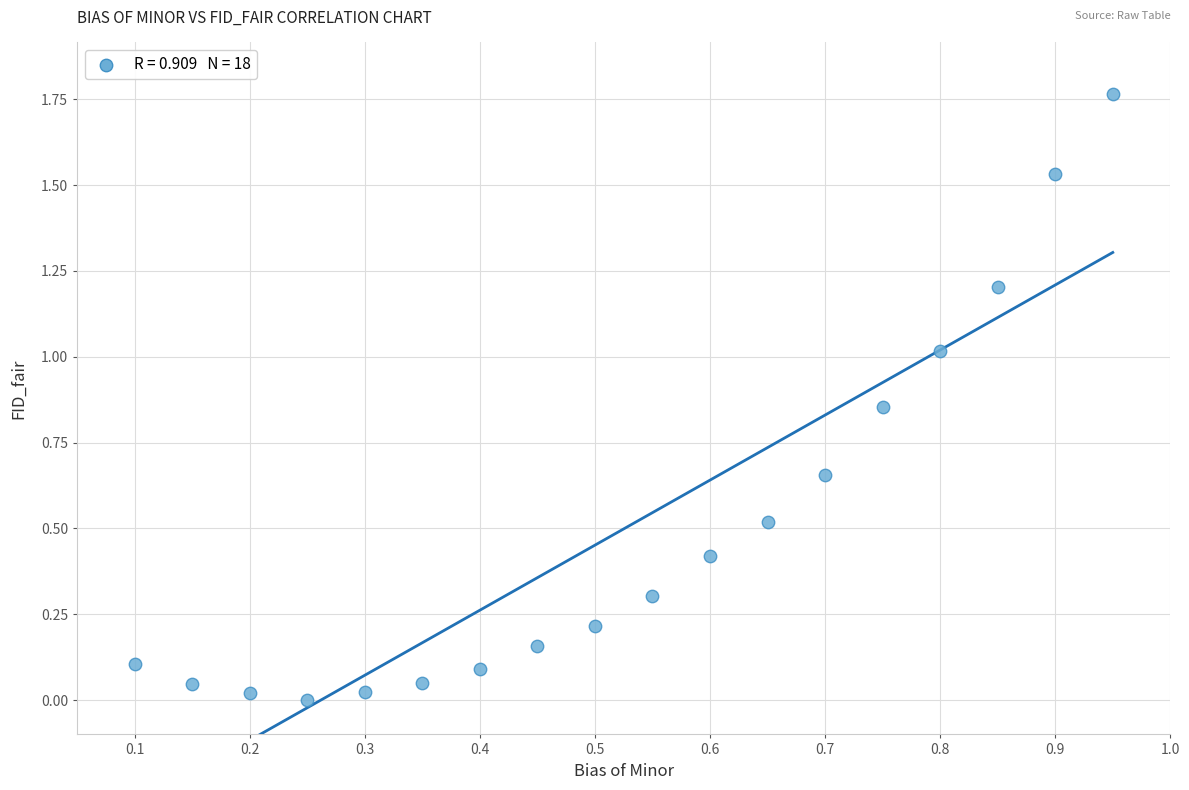

What is the range of X values (max minus min)?

0.8